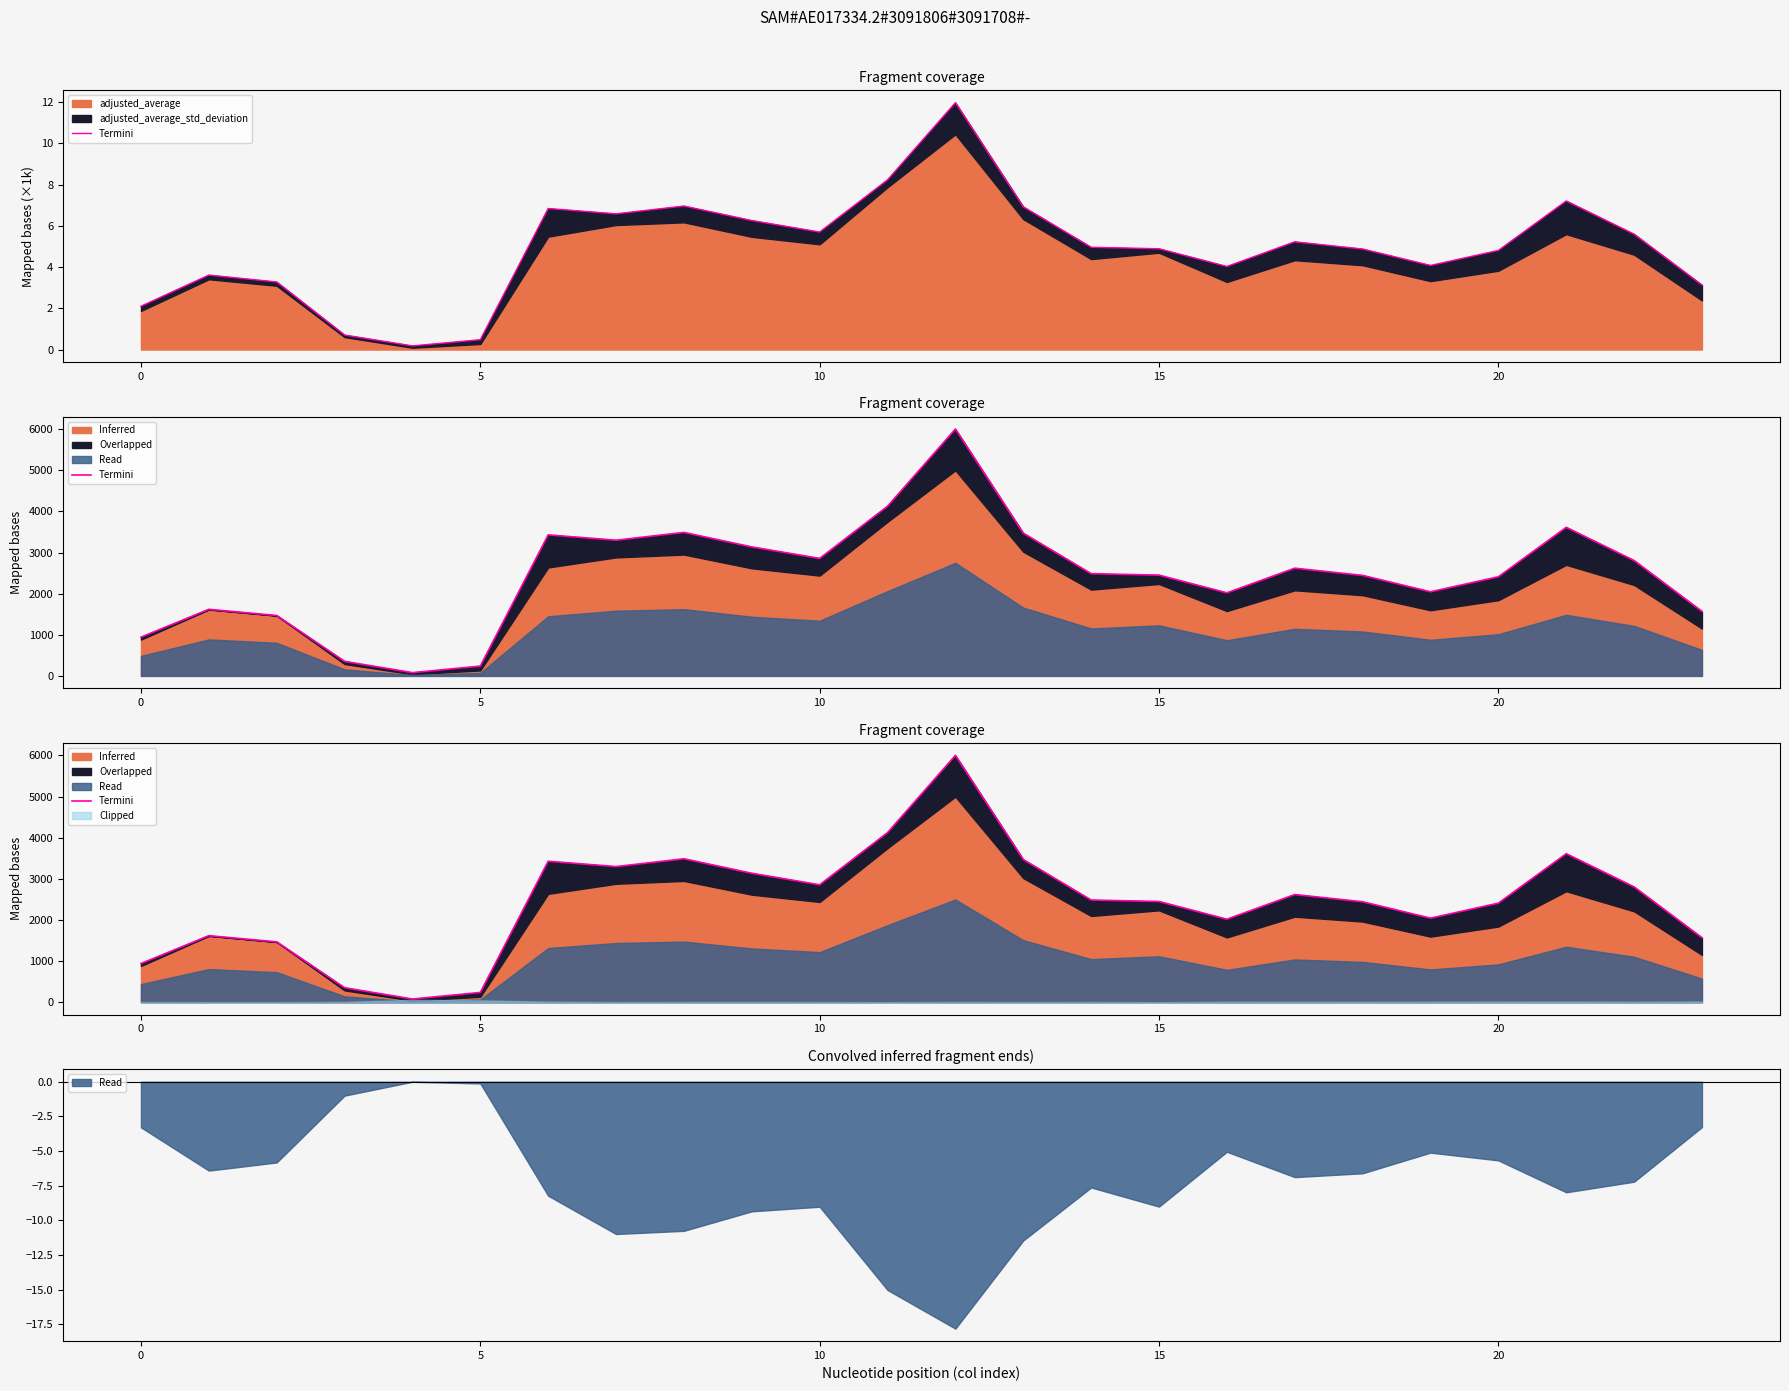

What is the average value?

2457.1